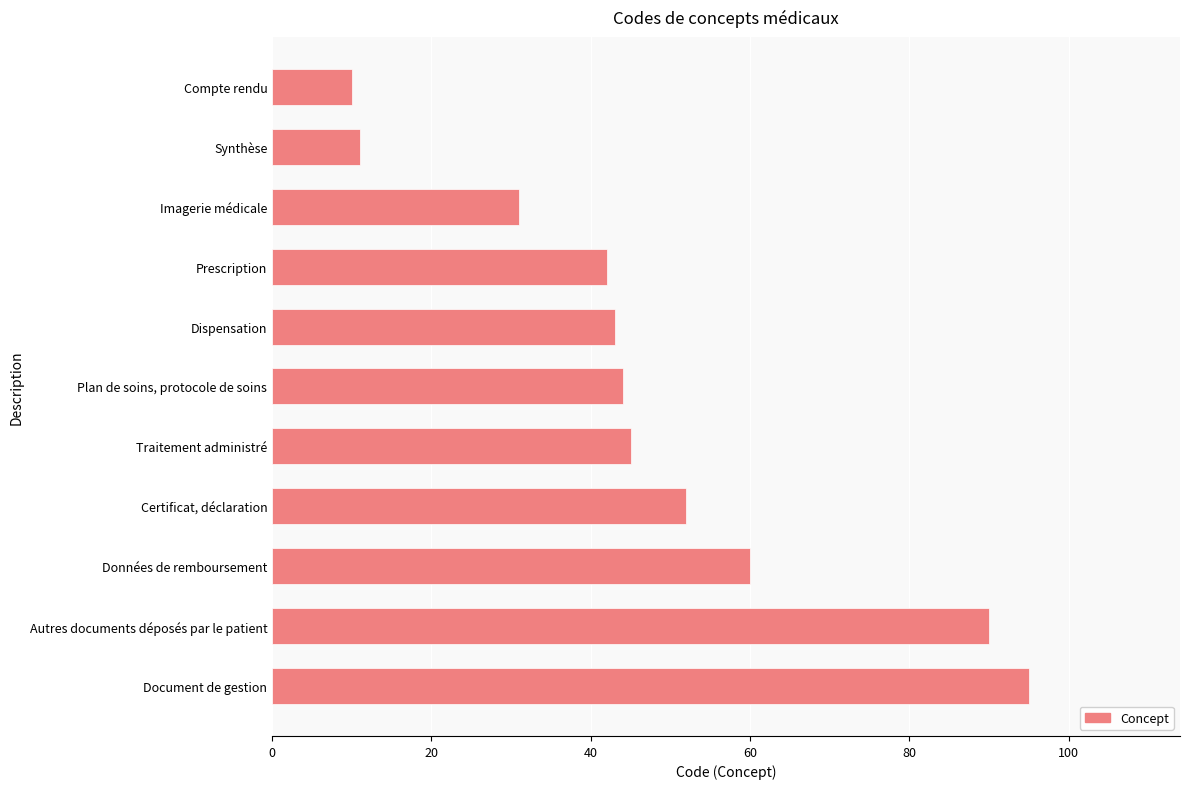

What is the difference between the values at Certificat, déclaration and Prescription?

10